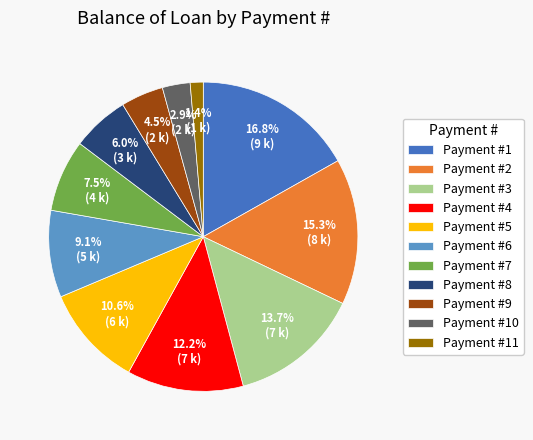

Which has a higher value, Payment #5 or Payment #2?

Payment #2